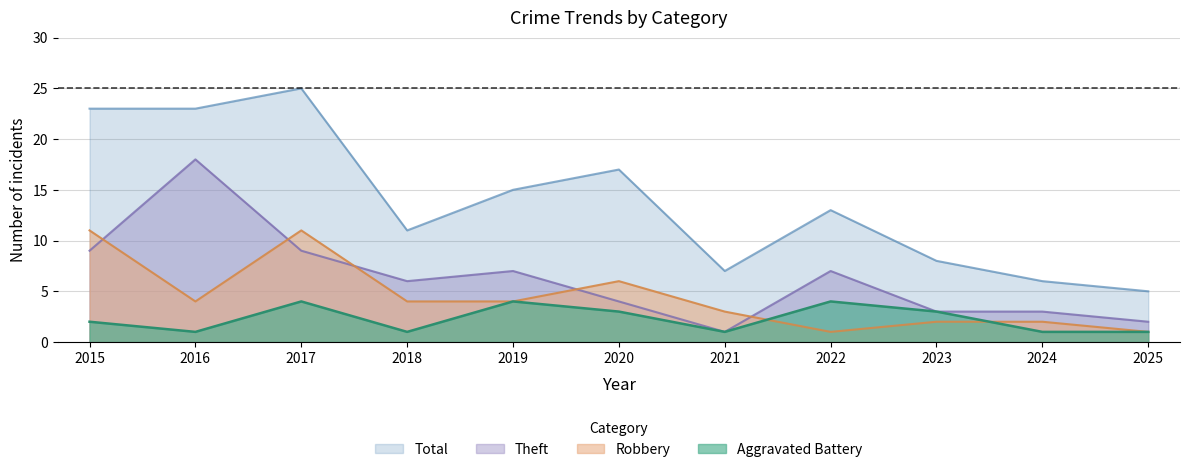

How many Robbery values are between 2 and 6?

7